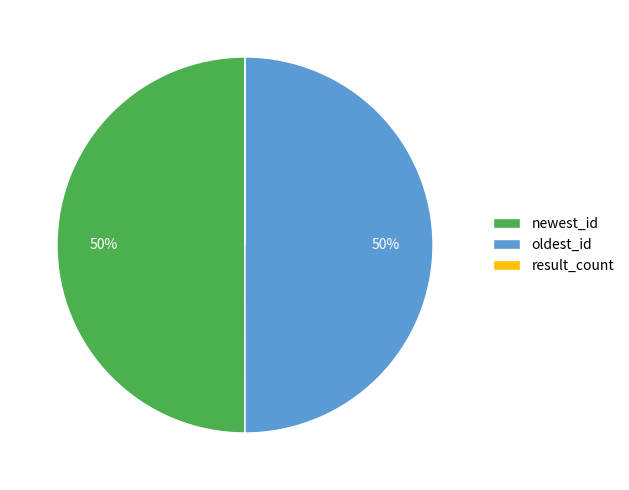

What is the ratio of the value at oldest_id to the value at newest_id?

1.0